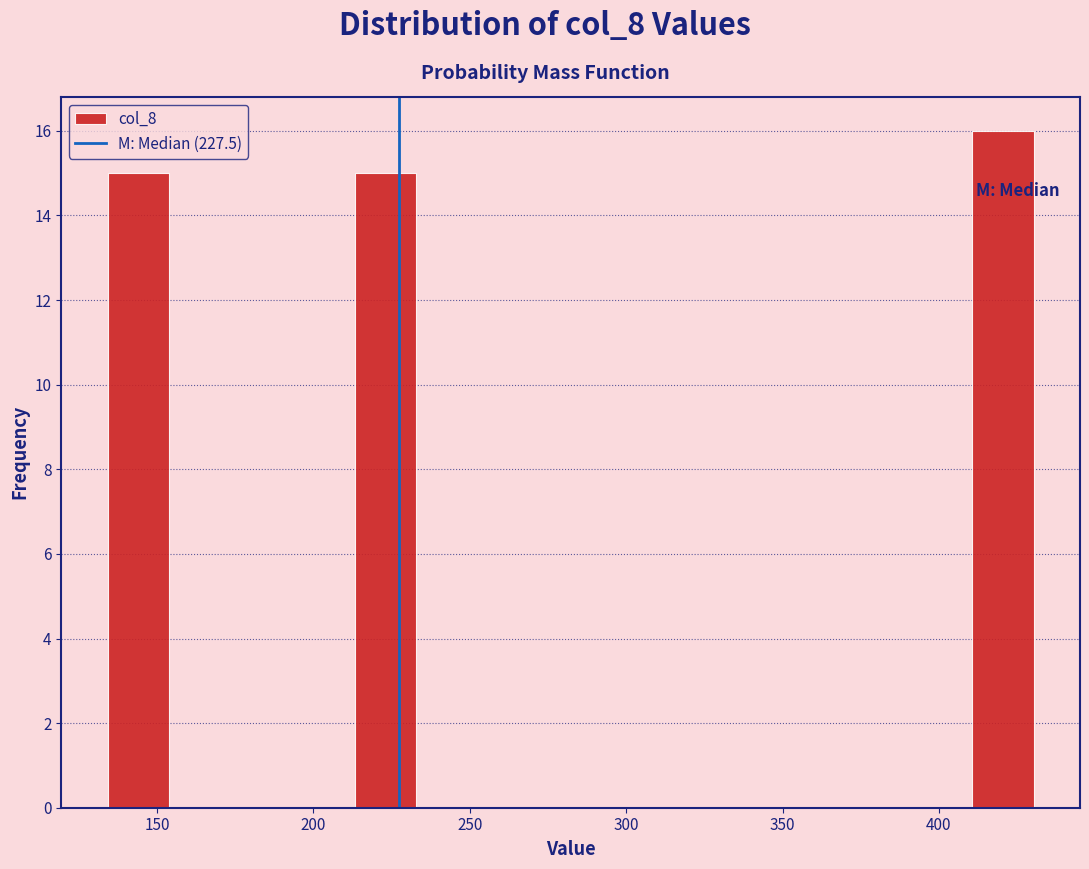

Read against the x-axis, roughly where is the centre of the tallest bar?

420